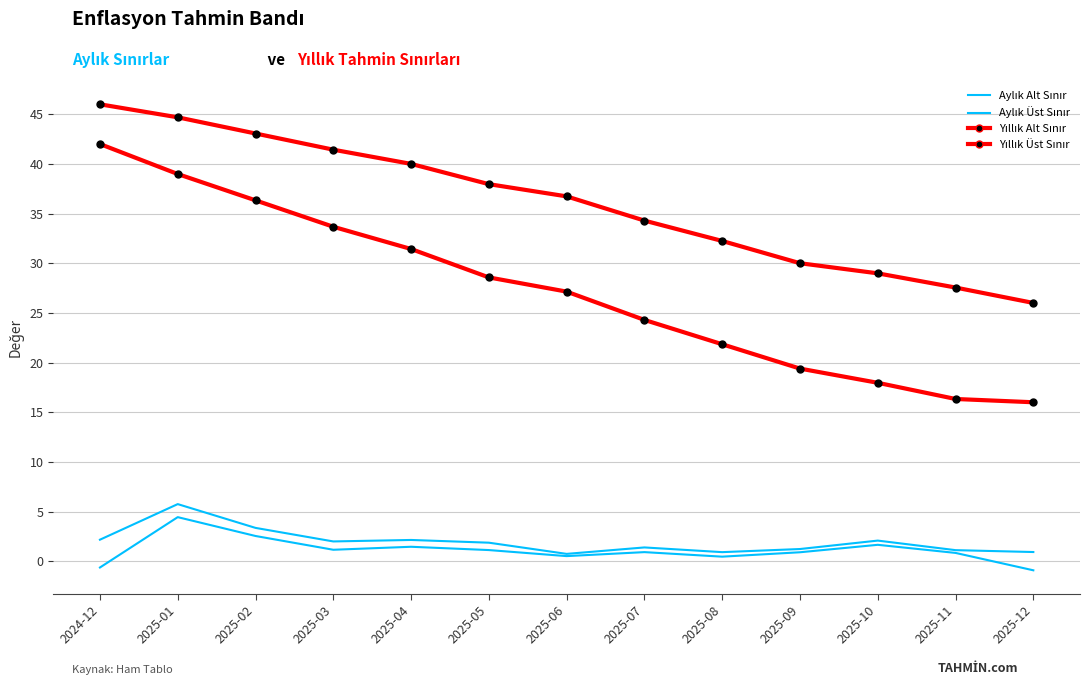

What is the sum of the Aylık Üst Sınır values at 2025-05 and 2025-07?

3.2